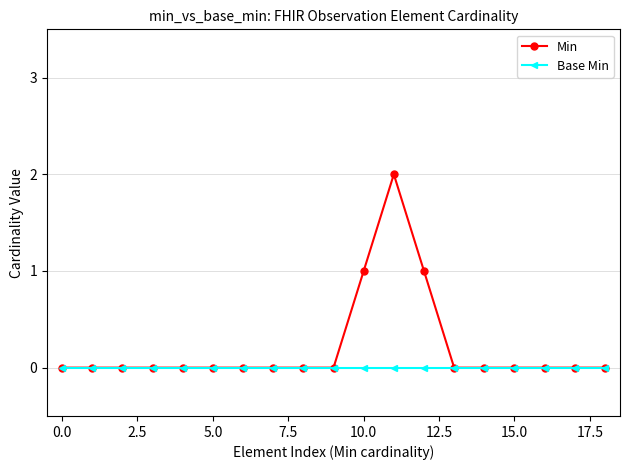

How many series are shown in this chart?

2